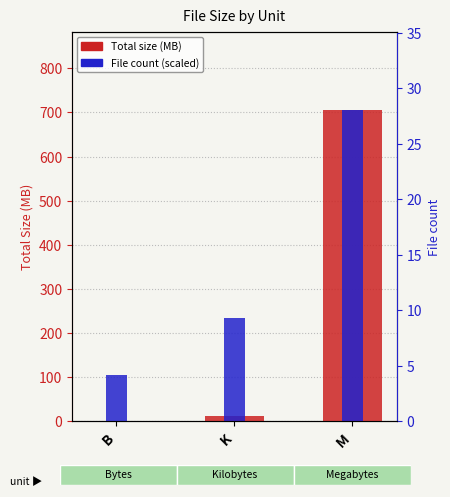

True or false: File count (scaled) has a value of 235.4 at K.

True